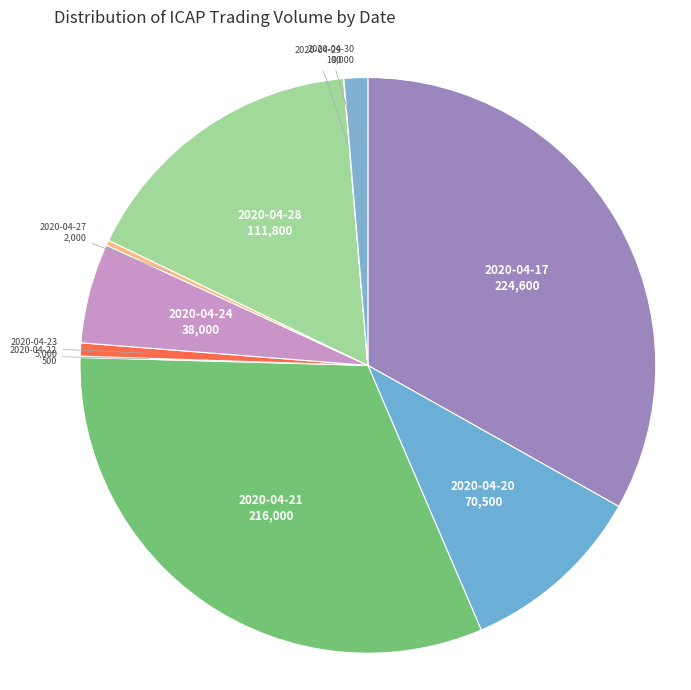

The 2020-04-21 slice represents 41% of the pie. True or false?

False